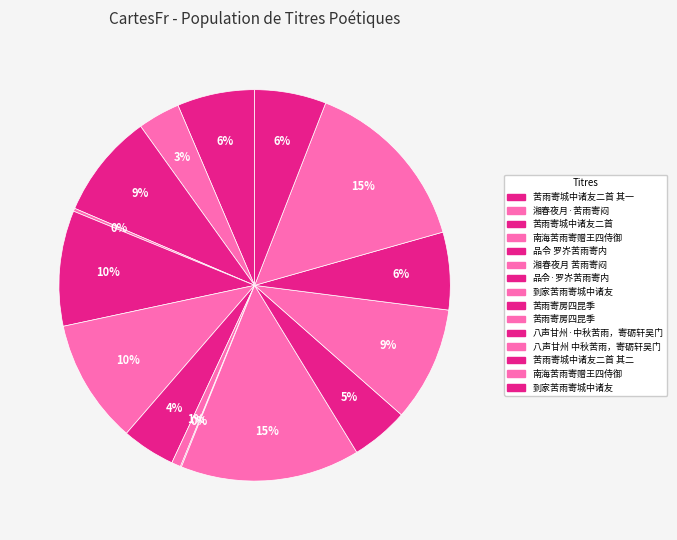

Count the number of slices in the pie.

15